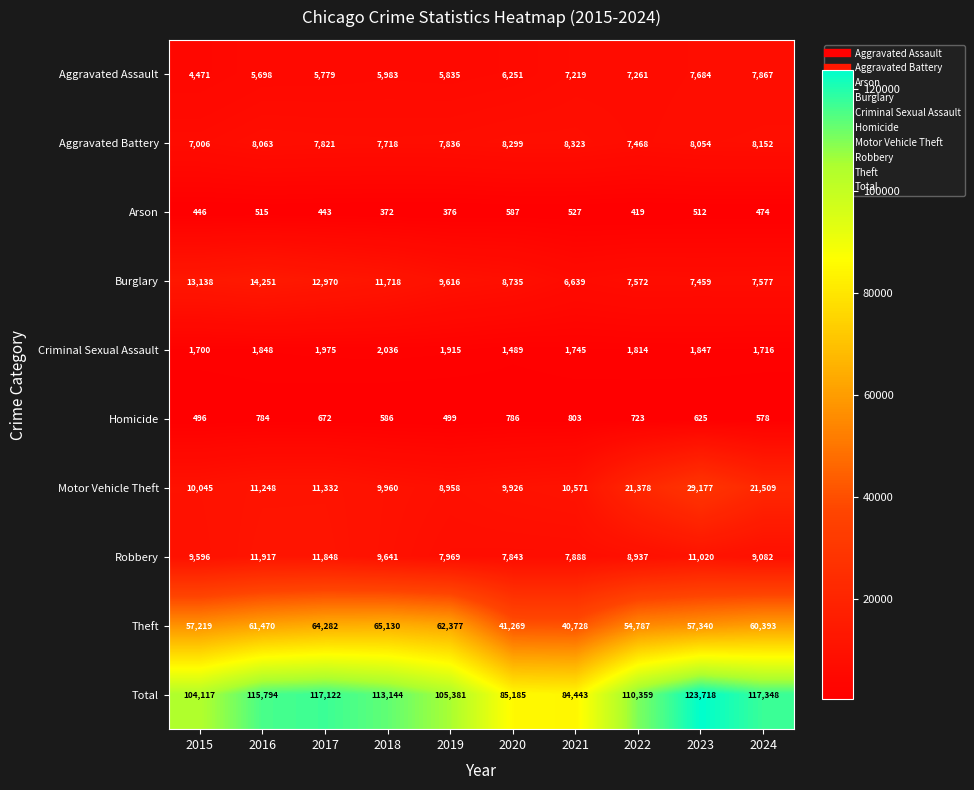

True or false: Theft has a value of 77619 at 2015.

False